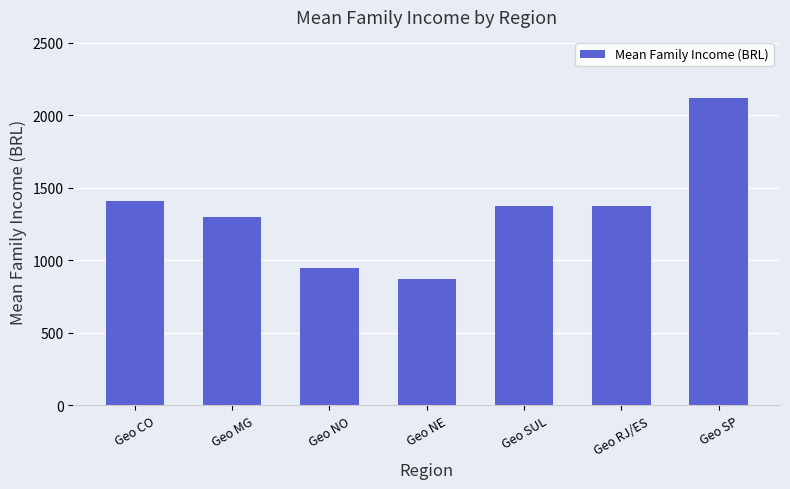

What position from the left is Geo SP?

7